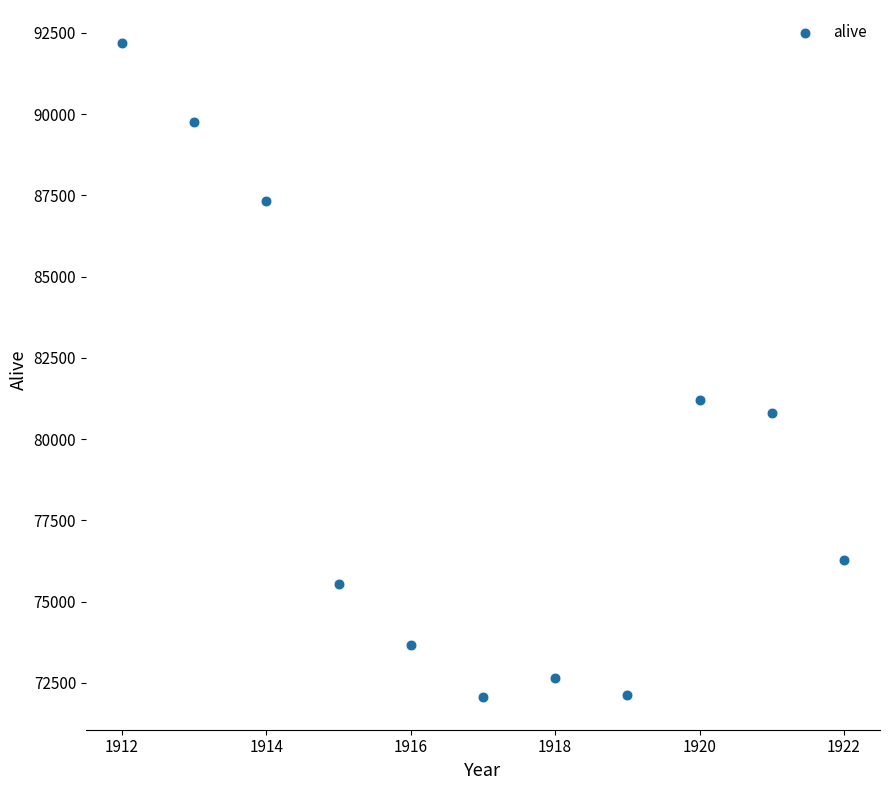

What is the average Y value?

79420